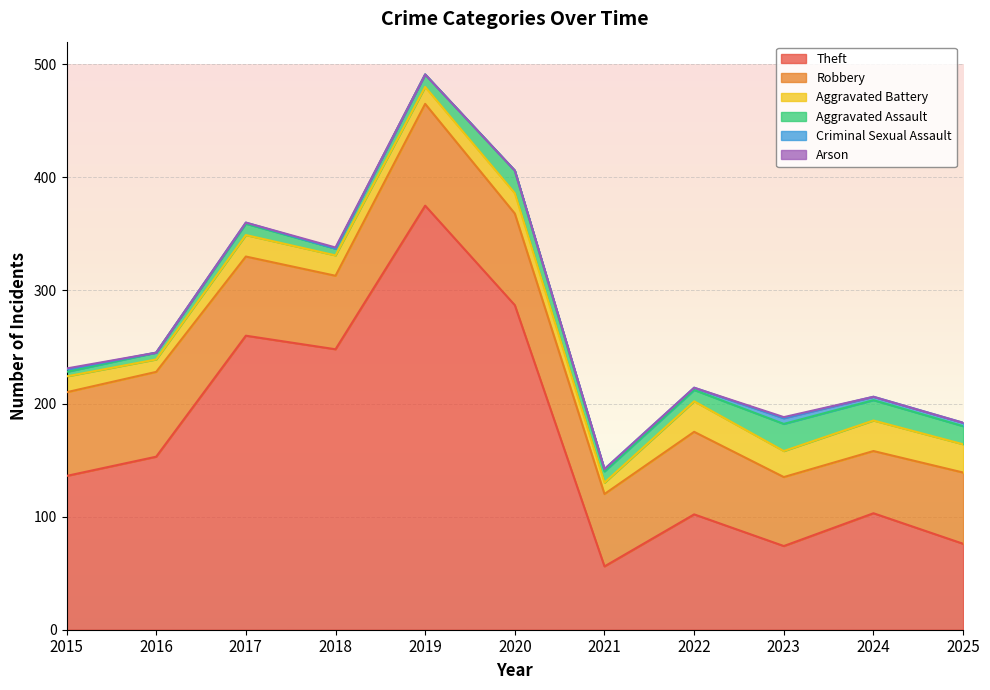

Reading right to left, transcribe all the data shown in this chart.

Theft: 2025=76	2024=103	2023=74	2022=102	2021=56	2020=287	2019=375	2018=248	2017=260	2016=153	2015=136
Robbery: 2025=63	2024=55	2023=61	2022=73	2021=64	2020=81	2019=90	2018=65	2017=70	2016=75	2015=74
Aggravated Battery: 2025=25	2024=27	2023=23	2022=27	2021=10	2020=18	2019=15	2018=18	2017=19	2016=11	2015=14
Aggravated Assault: 2025=16	2024=18	2023=24	2022=10	2021=10	2020=20	2019=11	2018=6	2017=10	2016=6	2015=4
Criminal Sexual Assault: 2025=3	2024=3	2023=5	2022=2	2021=2	2020=0	2019=0	2018=0	2017=1	2016=0	2015=2
Arson: 2025=0	2024=0	2023=1	2022=0	2021=0	2020=0	2019=0	2018=1	2017=0	2016=0	2015=1